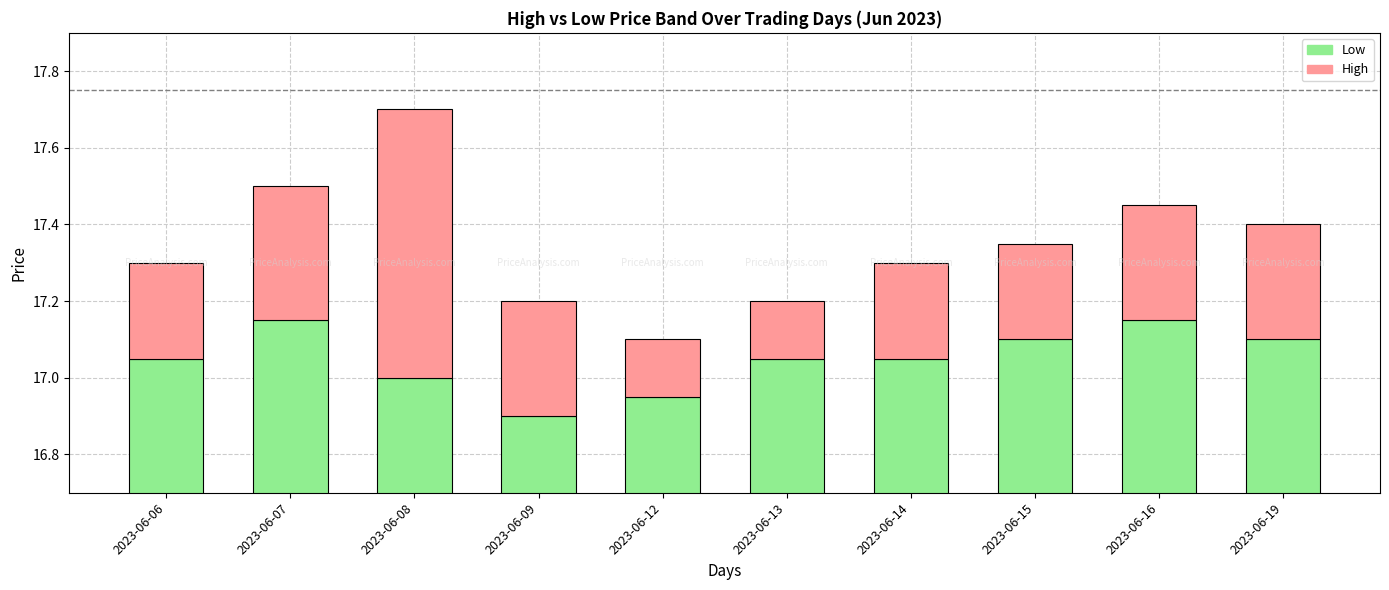

Which series changed the most between 2023-06-16 and 2023-06-19?

Low